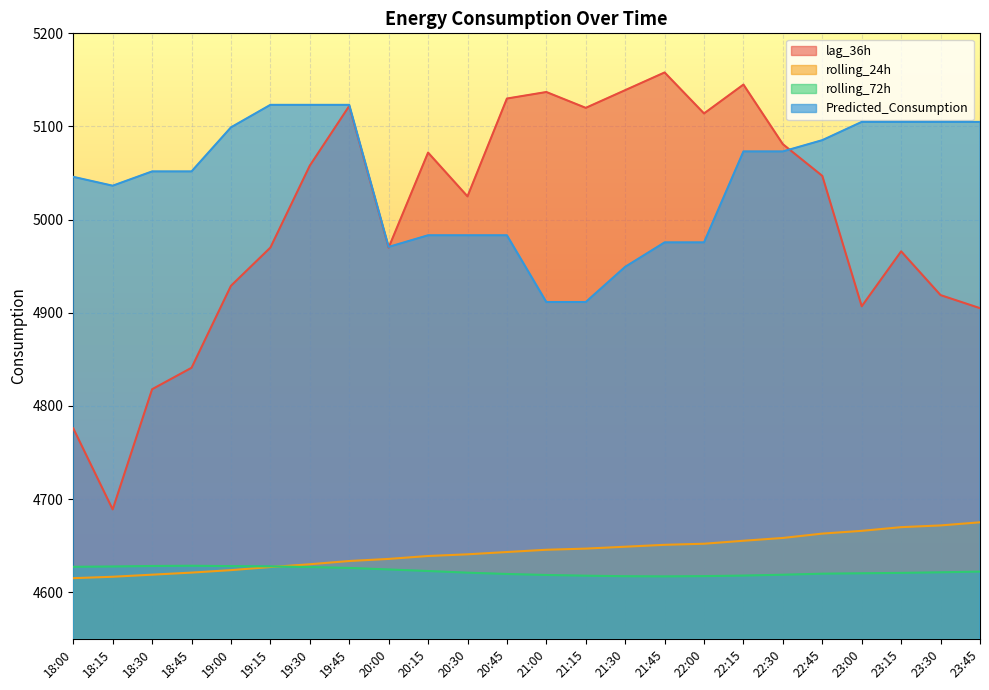

What is the smallest value displayed?

4615.2